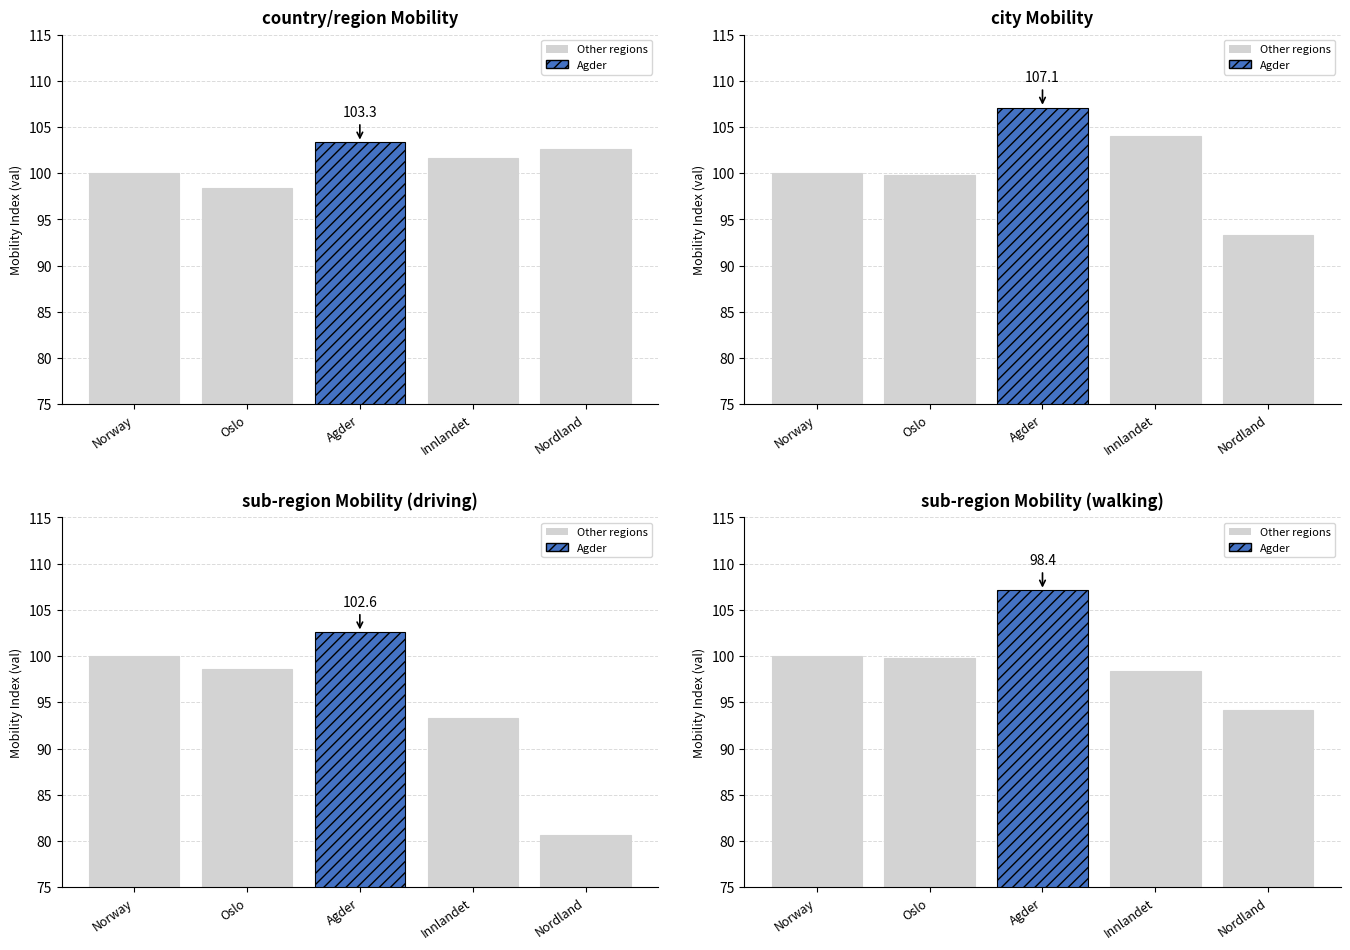

The value of city at 2020-01-14 transit is 41.9. True or false?

False